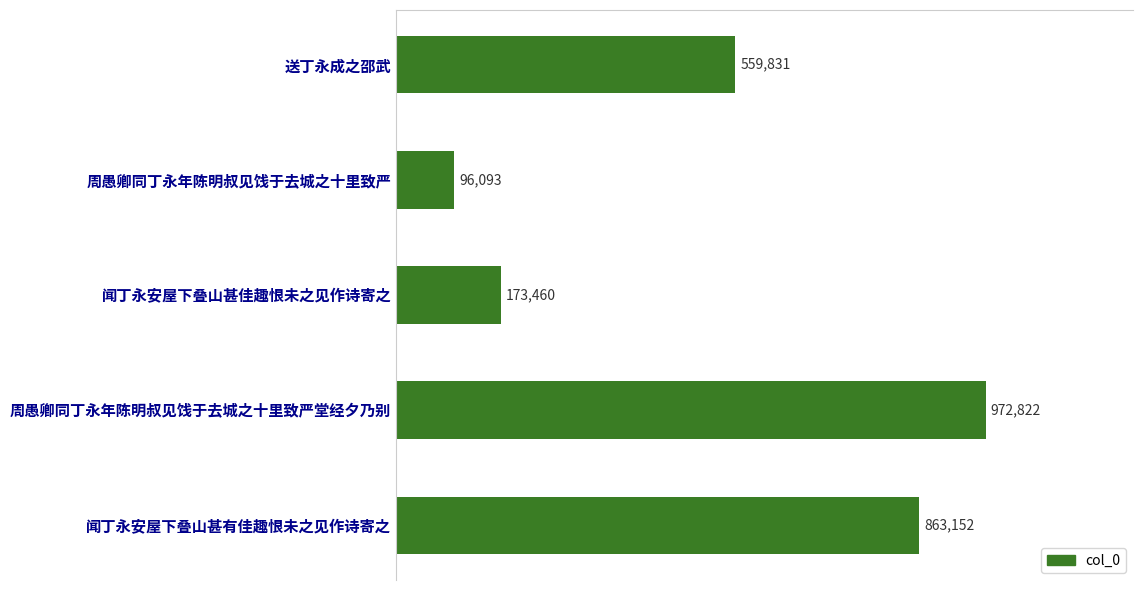

Which label corresponds to the smallest value in the chart?

周愚卿同丁永年陈明叔见饯于去城之十里致严